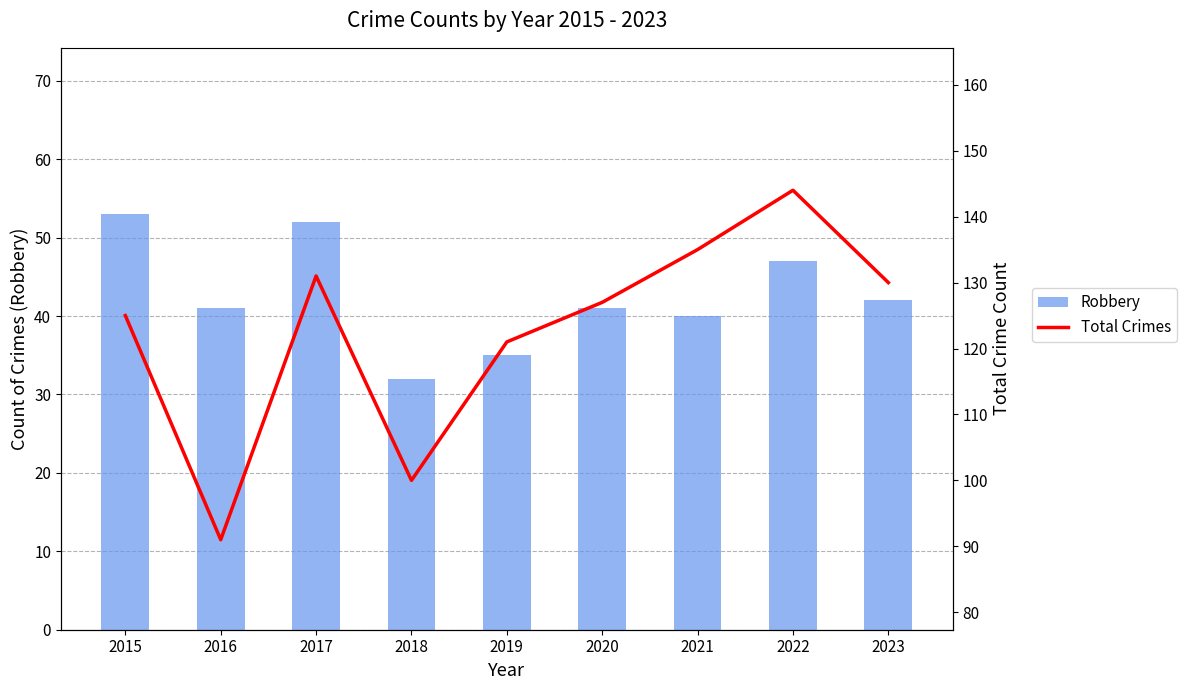

Which series has the largest range (max minus min)?

Total Crimes